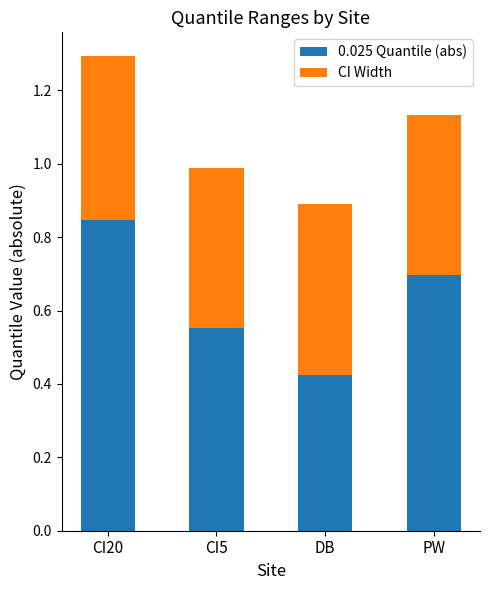

At which label does 0.025 Quantile (abs) reach its minimum?

DB